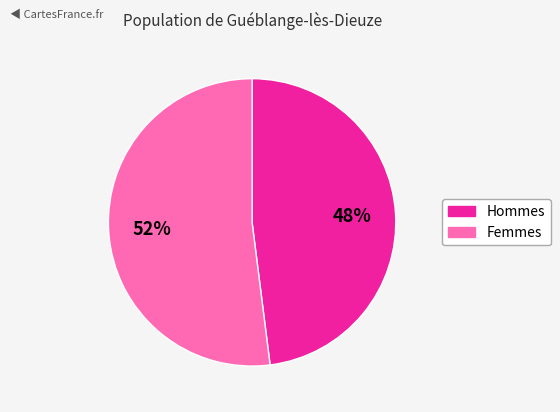

Is there any slice that represents more than half of the pie?

Yes